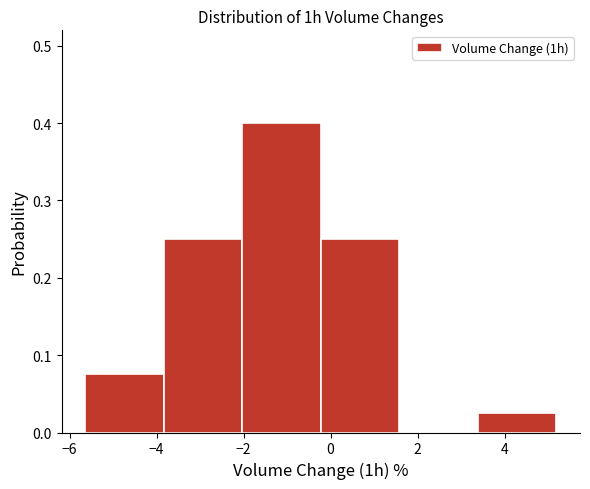

How tall is the bar that spans -5.6 to -3.8 on the x-axis? Neither the bar edges nor the heights are printed on the chart, so give them approximately, as read against the axes.

0.08